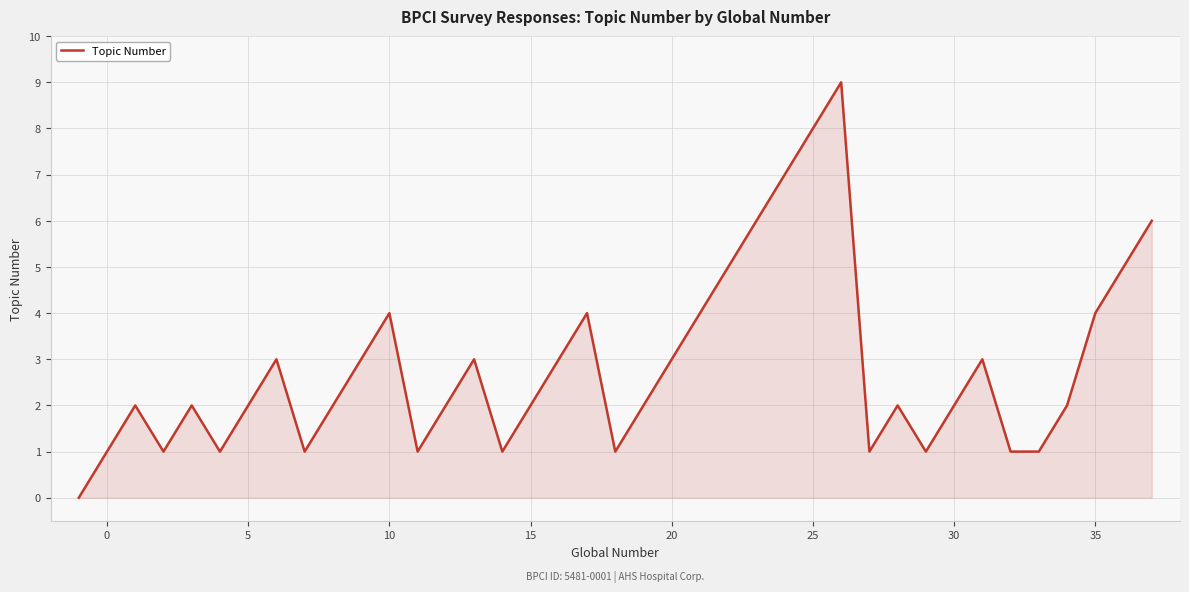

How many categories are shown in the chart?

39